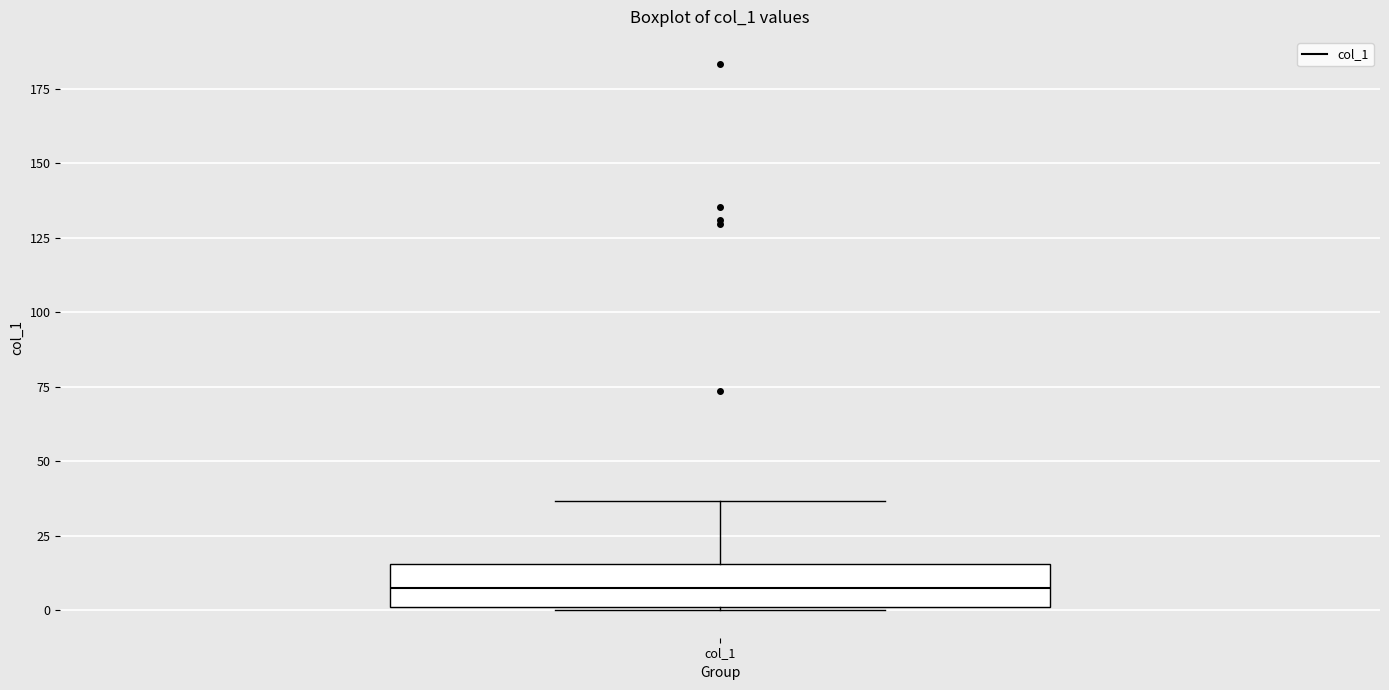

Where does the upper whisker of the box for col_1 end on the y-axis? The values are not printed on the chart, so give them approximately, as read against the axis.

35